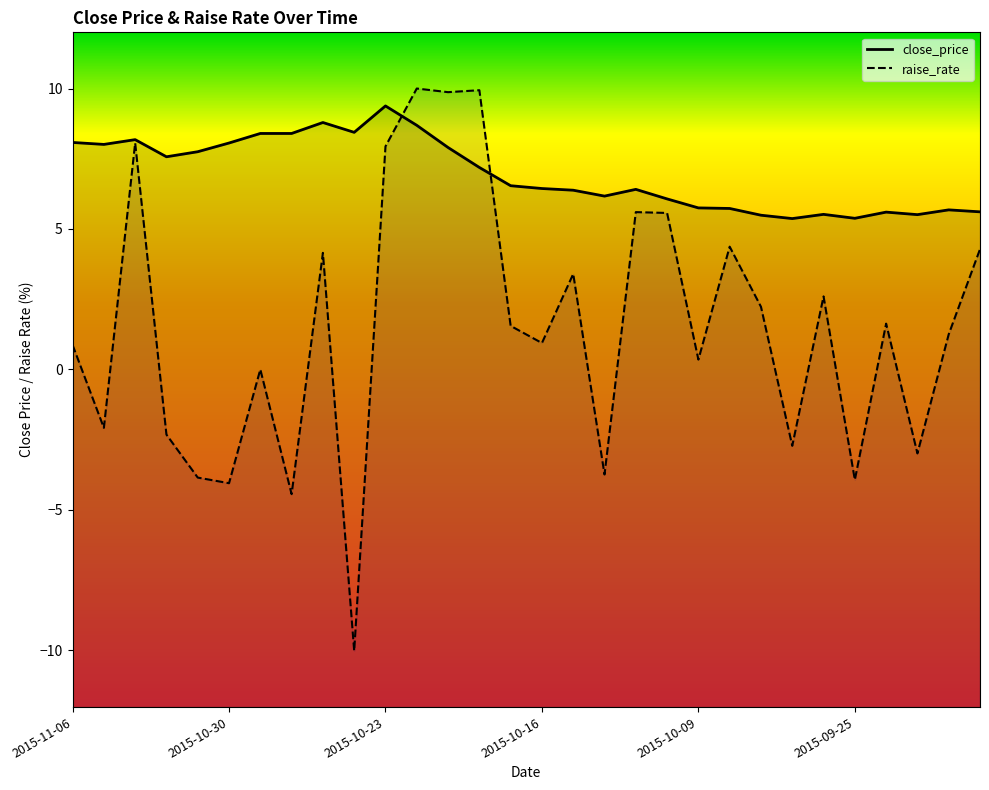

Which series has the largest total across all categories?

close_price